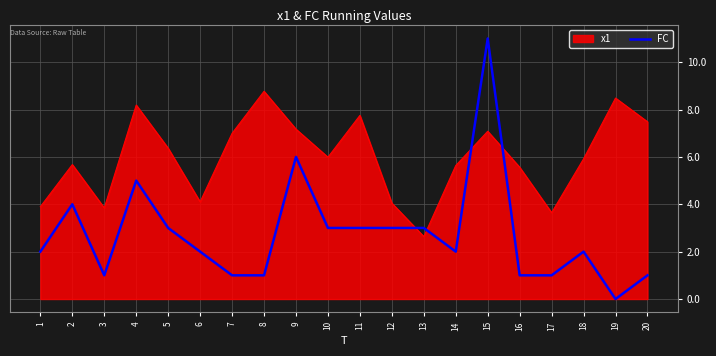

True or false: FC has a value of 7.0 at 2.

False